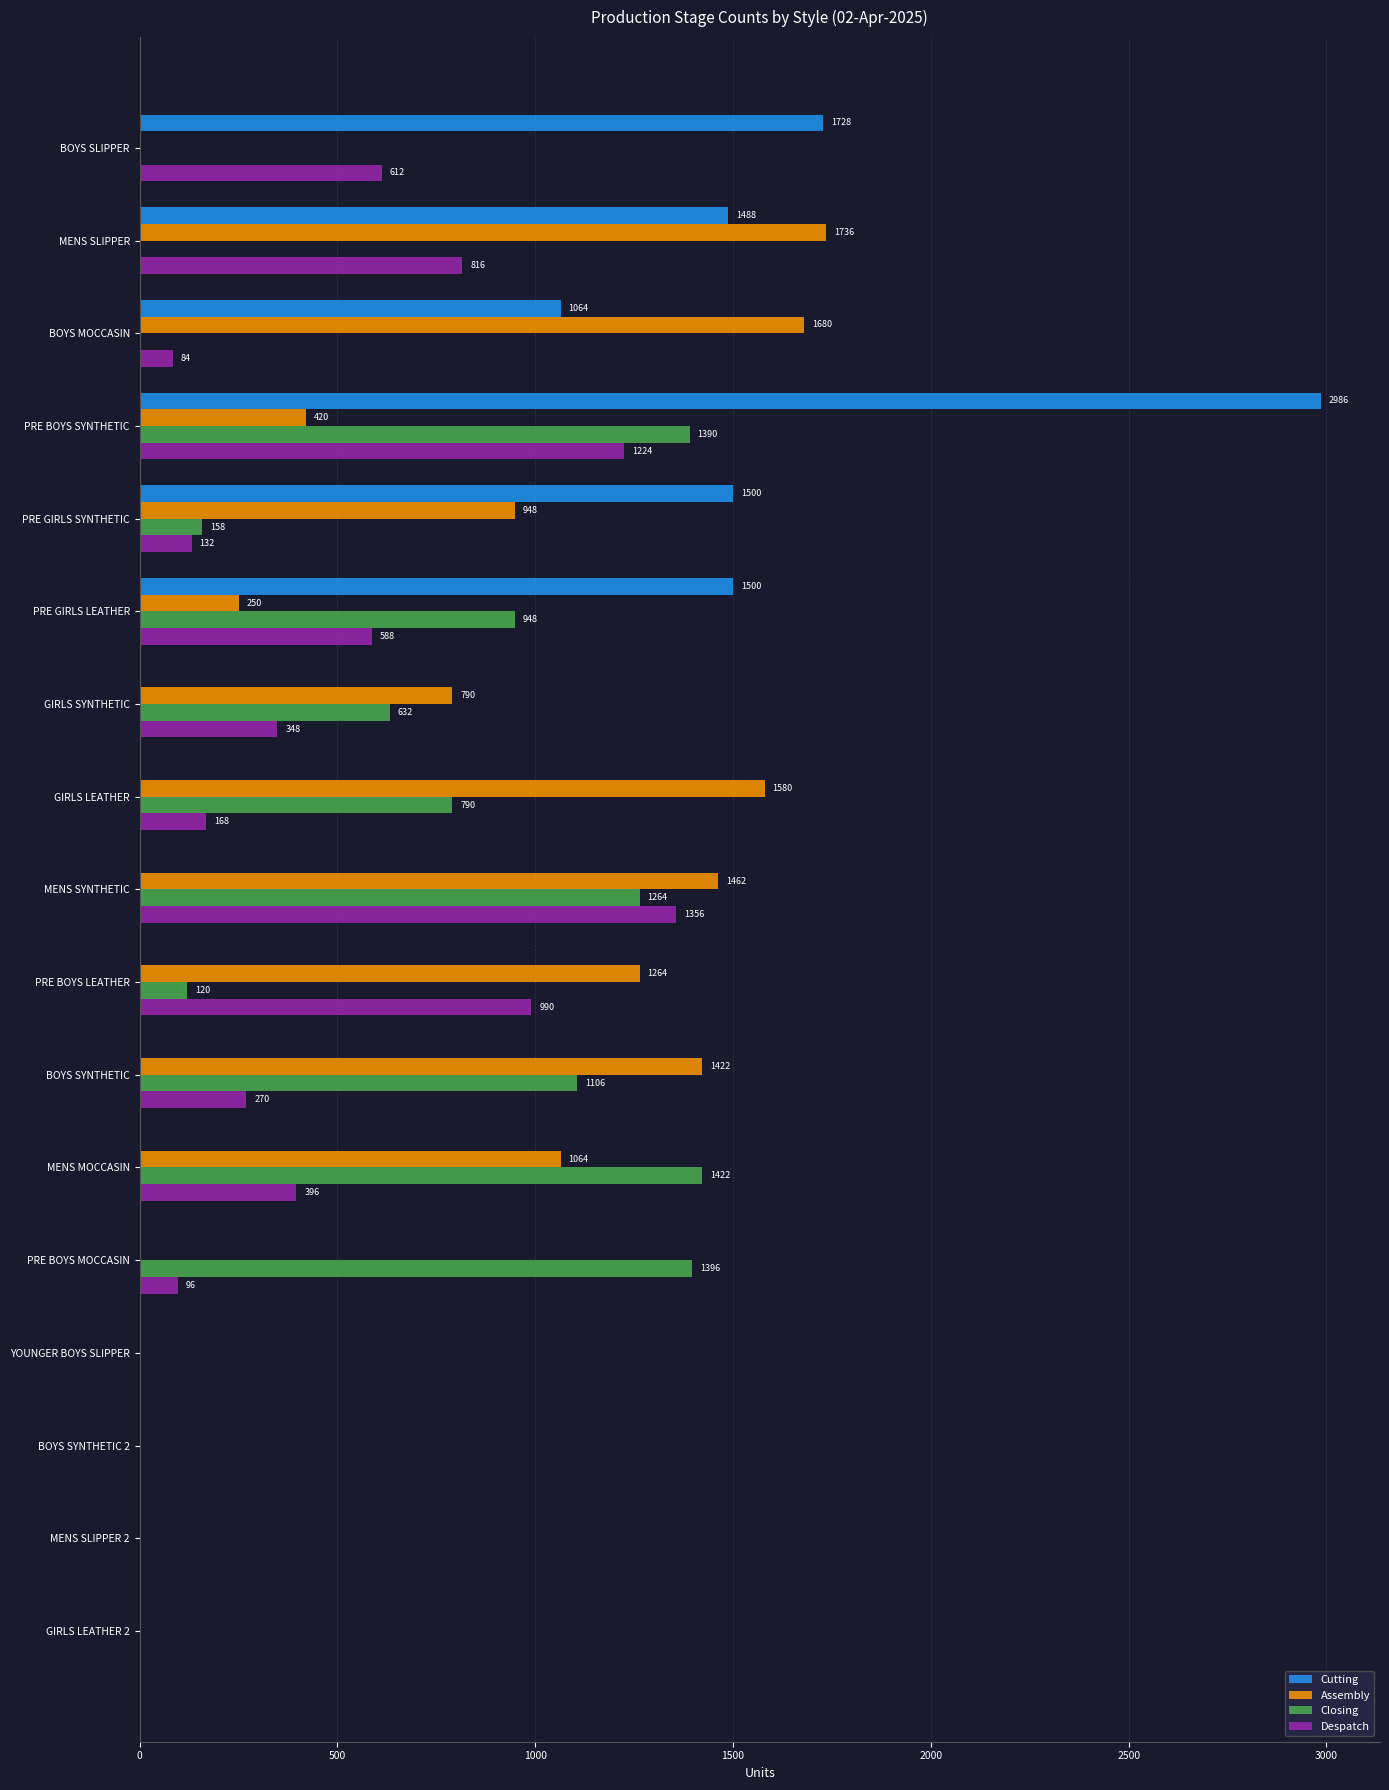

The Closing series shows 632 at GIRLS SYNTHETIC. True or false?

True